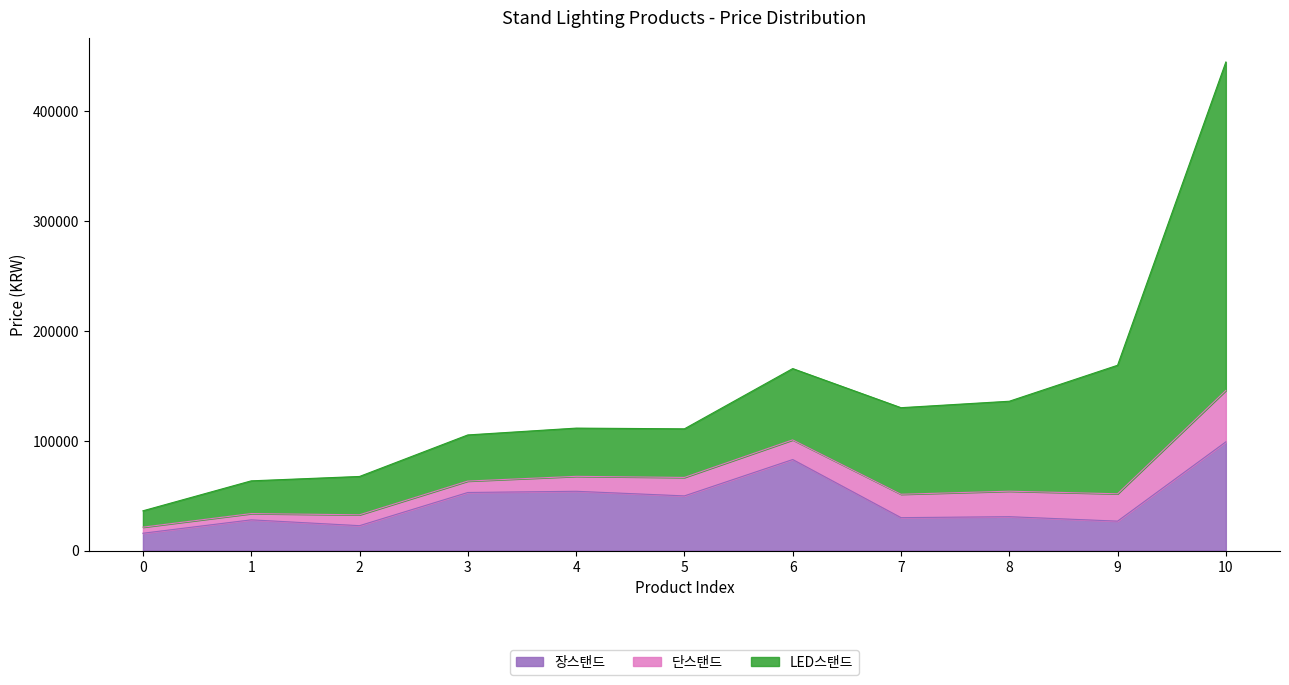

What is the total value across all series at 7?

130100